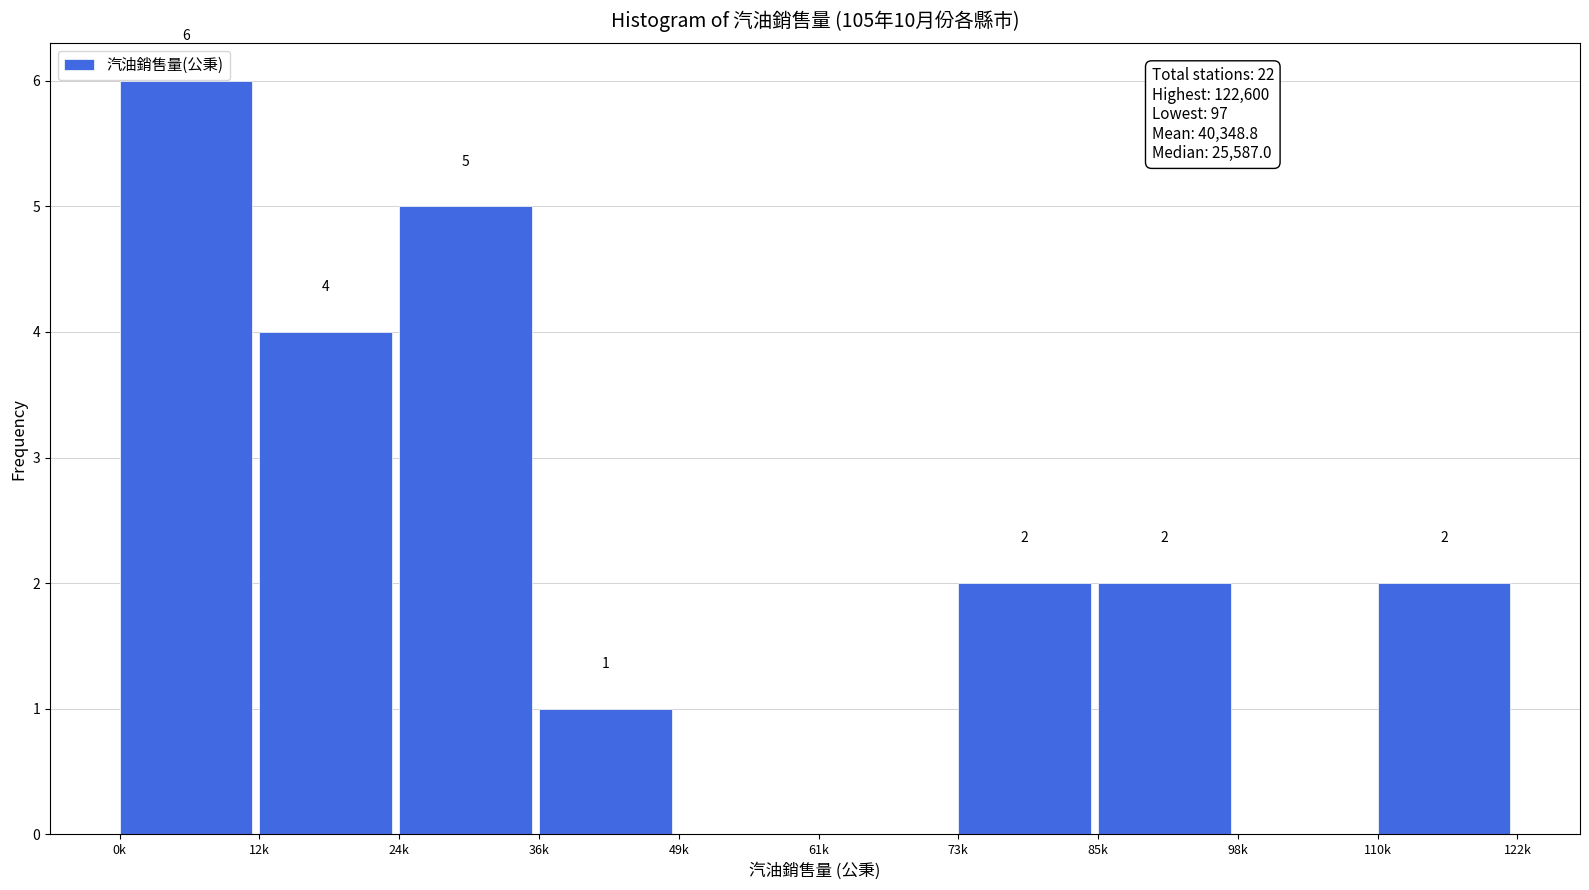

Reading left to right, extract all data points from this chart.

0k=6	12k=4	24k=5	36k=1	49k=0	61k=0	73k=2	85k=2	98k=0	110k=2